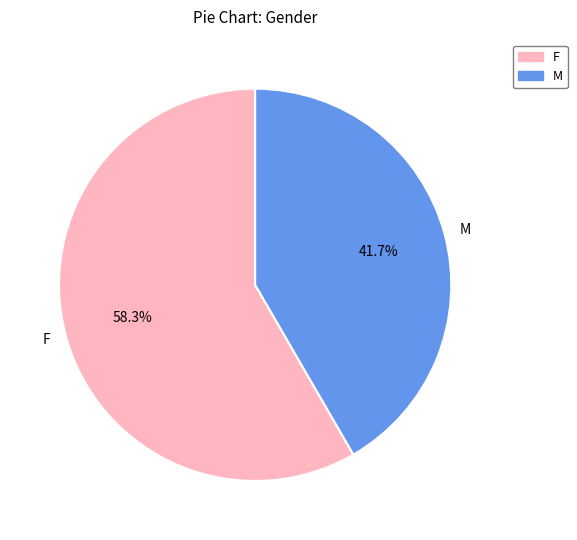

What percentage do F and M together represent?

100.0%